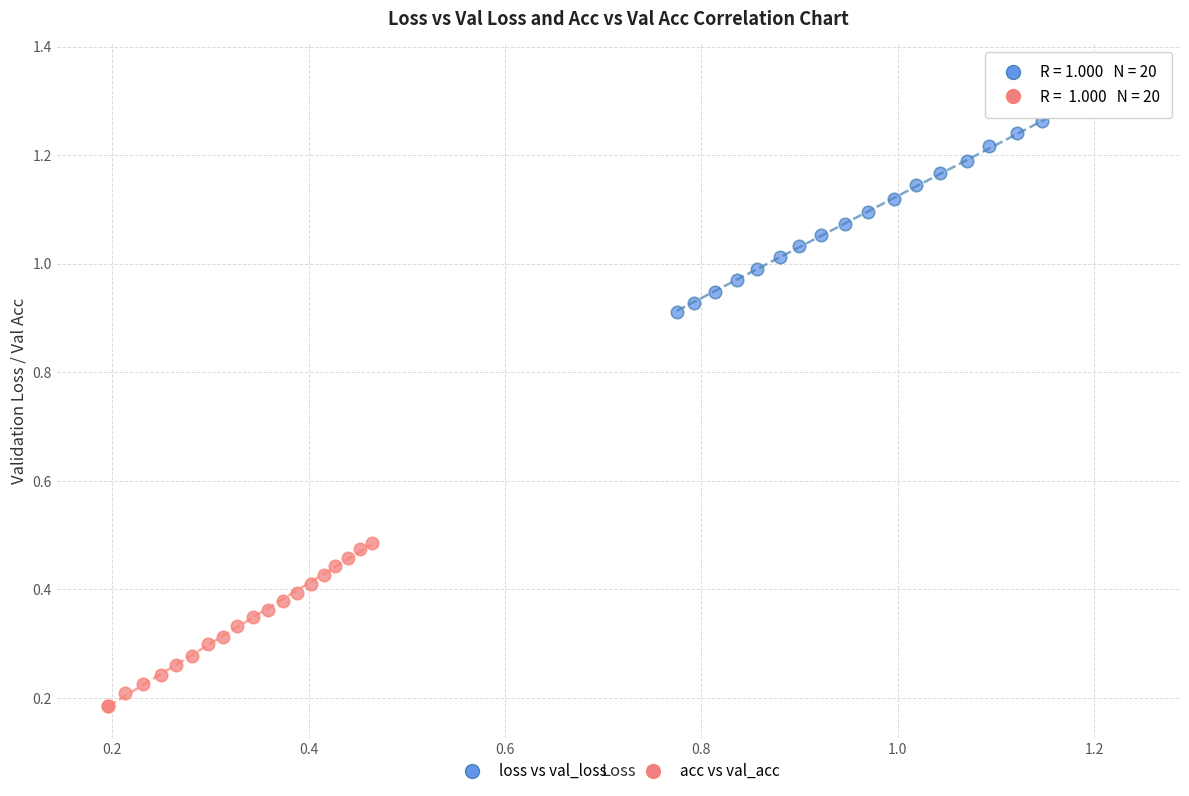

Which series reaches the minimum Y coordinate?

acc vs val_acc